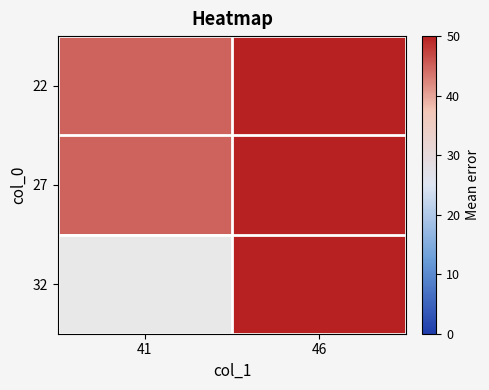

How many values in the 27 series are below 50?

1